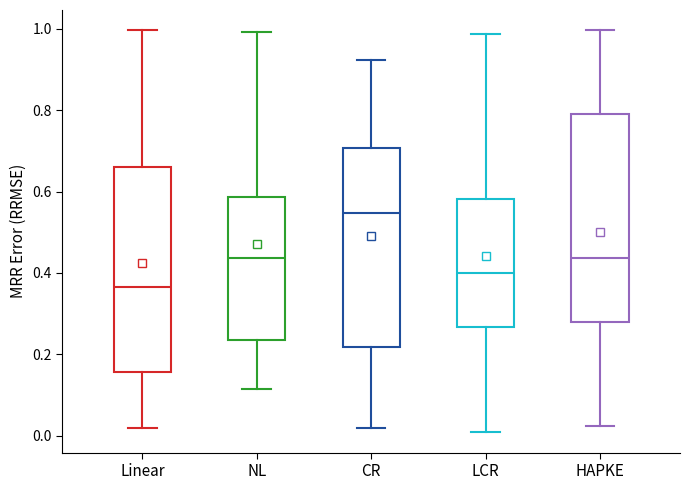

Reading left to right, read every box against the y-axis: the position of its median line, the range the box covers, and the ends of its whiskers. The values are not printed on the chart, so give them approximately, as read against the axis.

Linear: median 0.36, box 0.16 to 0.66, whiskers 0.02 to 1.00
NL: median 0.44, box 0.24 to 0.58, whiskers 0.12 to 1.00
CR: median 0.54, box 0.22 to 0.70, whiskers 0.02 to 0.92
LCR: median 0.40, box 0.26 to 0.58, whiskers 0.00 to 0.98
HAPKE: median 0.44, box 0.28 to 0.80, whiskers 0.02 to 1.00